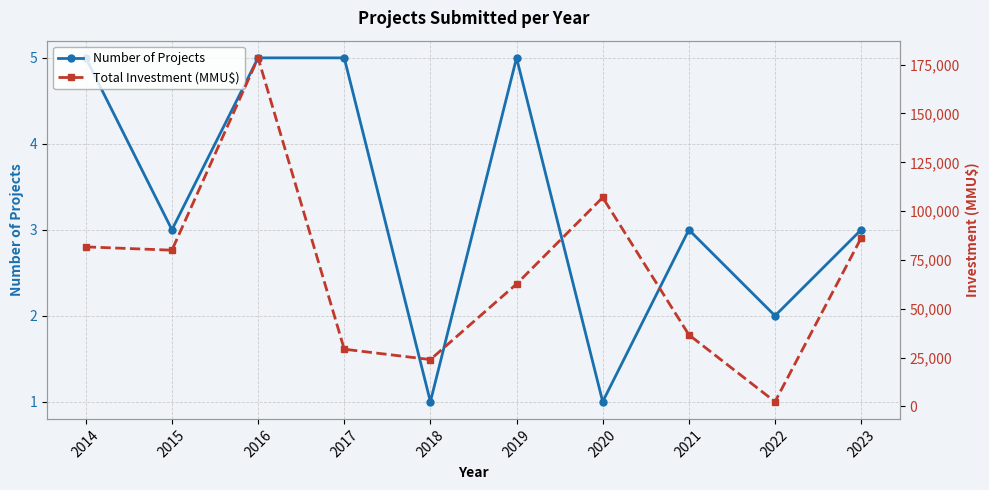

True or false: Total Investment (MMU$) has more than 0 interior local peaks.

True